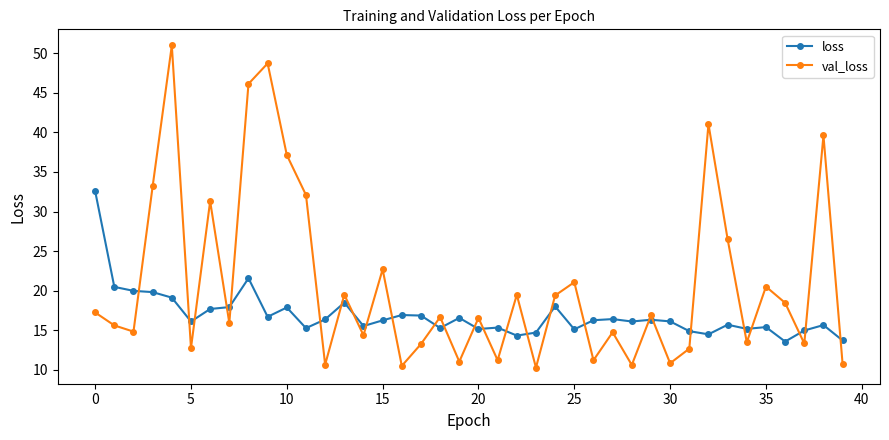

How many distinct data groups are displayed?

2